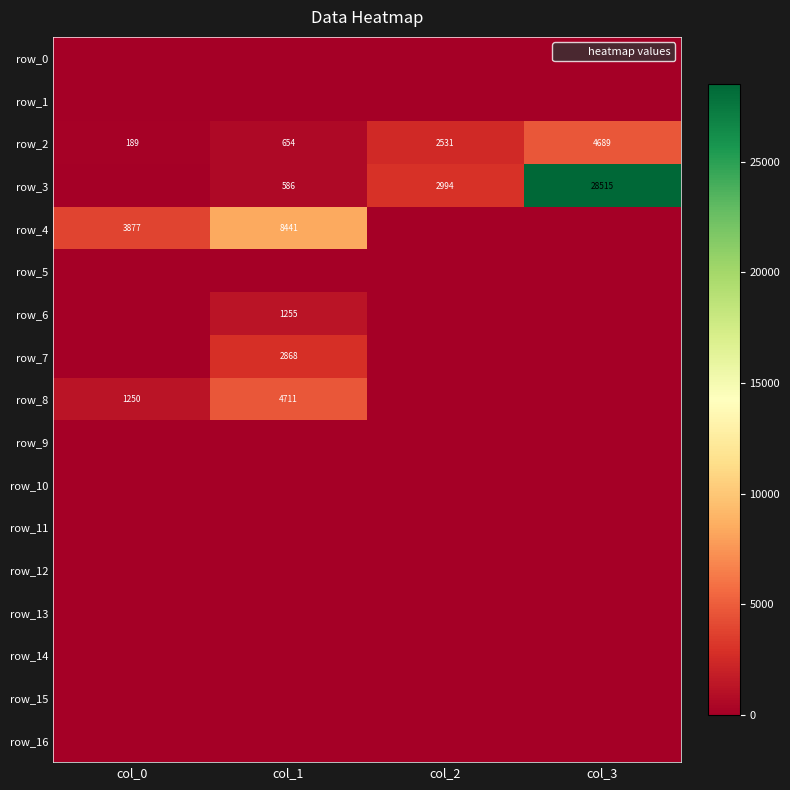

List the labels in order of row_9 value, largest first.

col_0, col_1, col_2, col_3